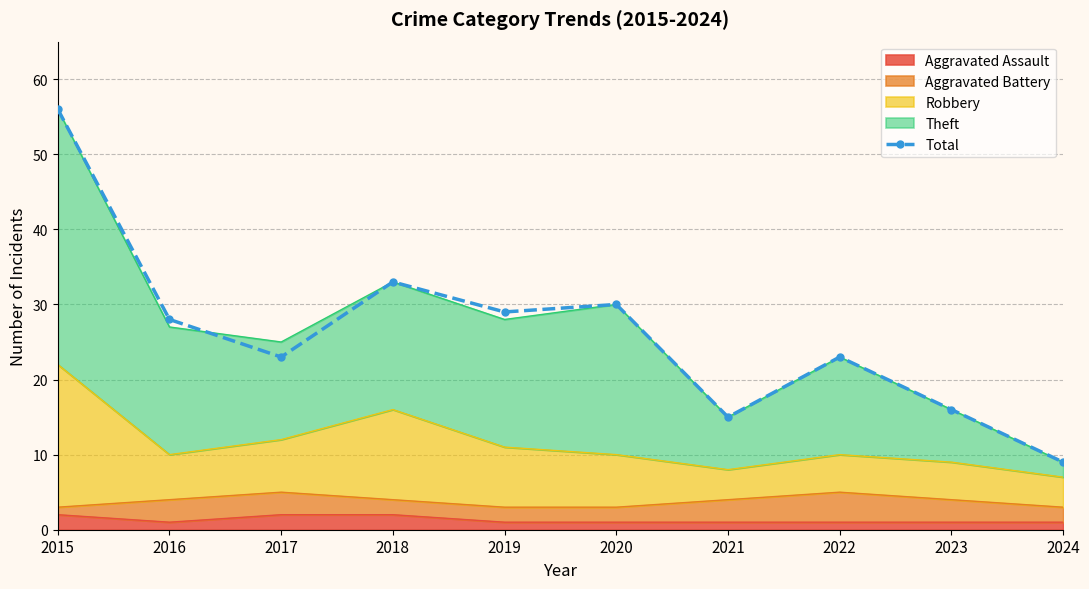

What is the average value?

26